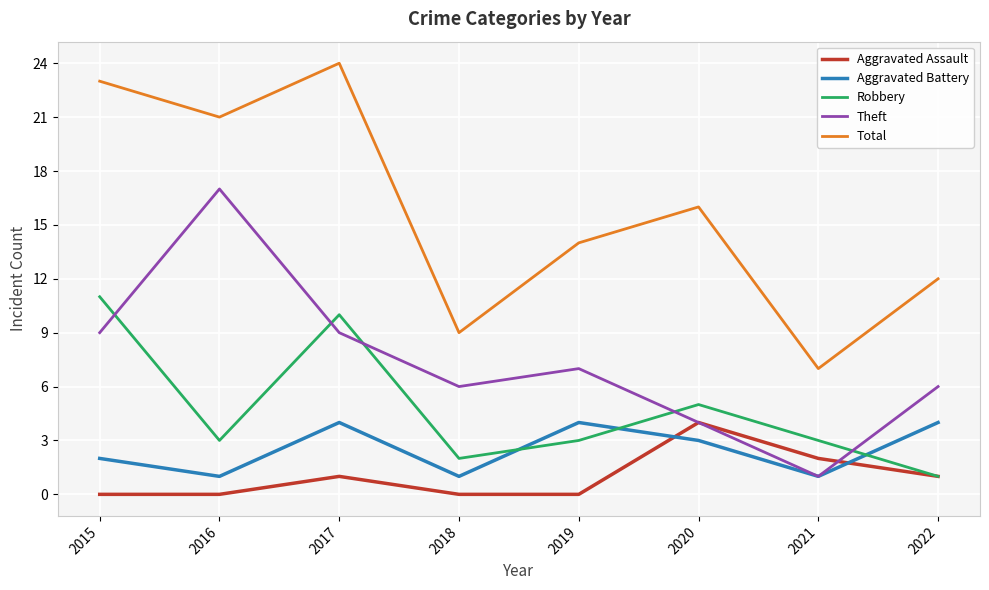

Which series has the widest spread of values?

Total